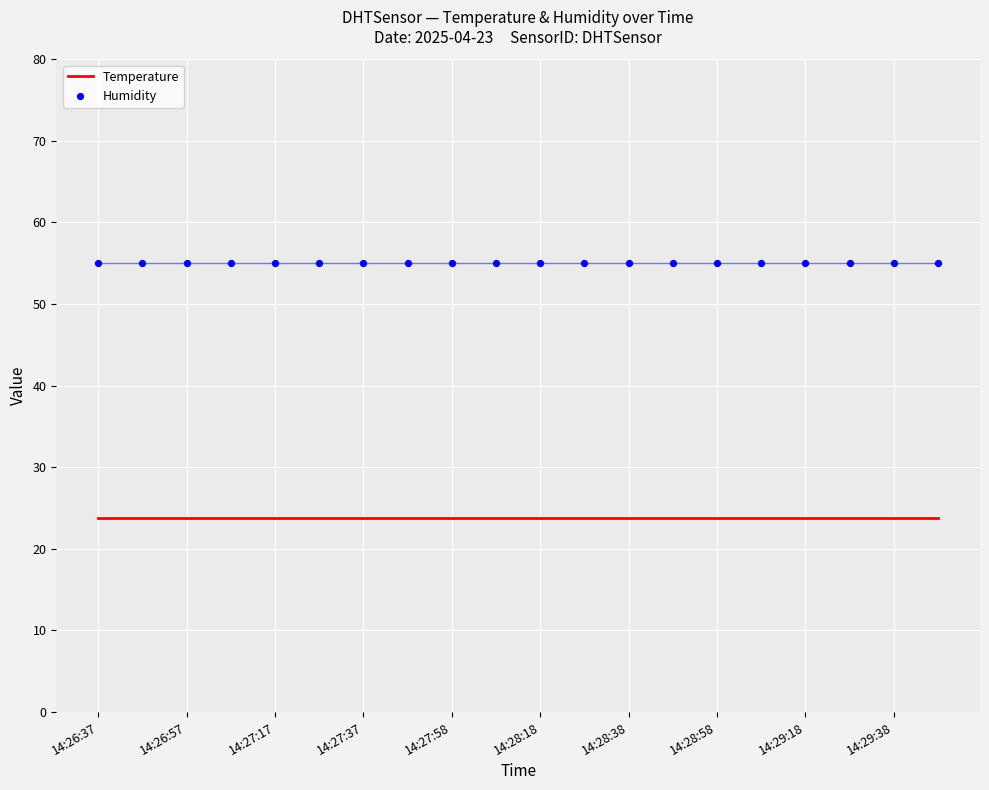

Which series reaches the maximum Y coordinate?

Humidity